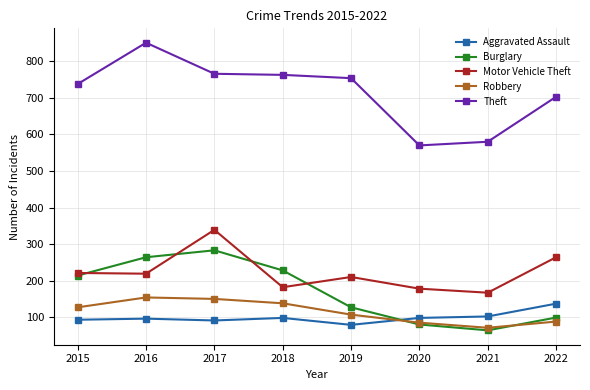

True or false: Burglary and Motor Vehicle Theft cross at least once.

True